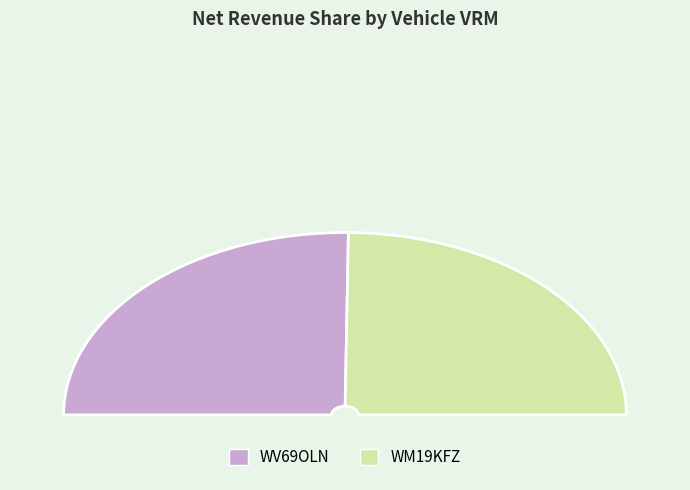

Combined, what portion of the pie is WV69OLN and WM19KFZ?

100.0%